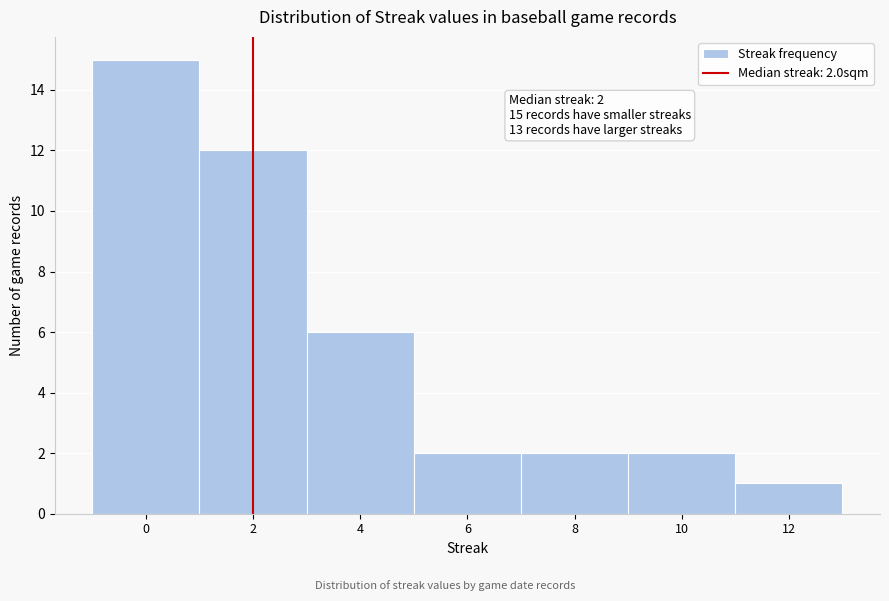

Over which range of the x-axis is the bar tallest?

-1 to 1